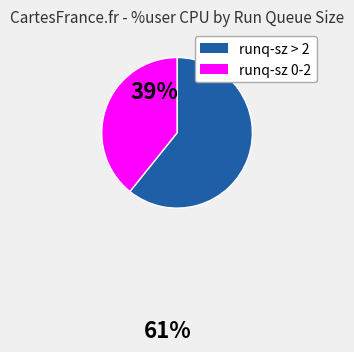

Is there any slice that represents more than half of the pie?

Yes